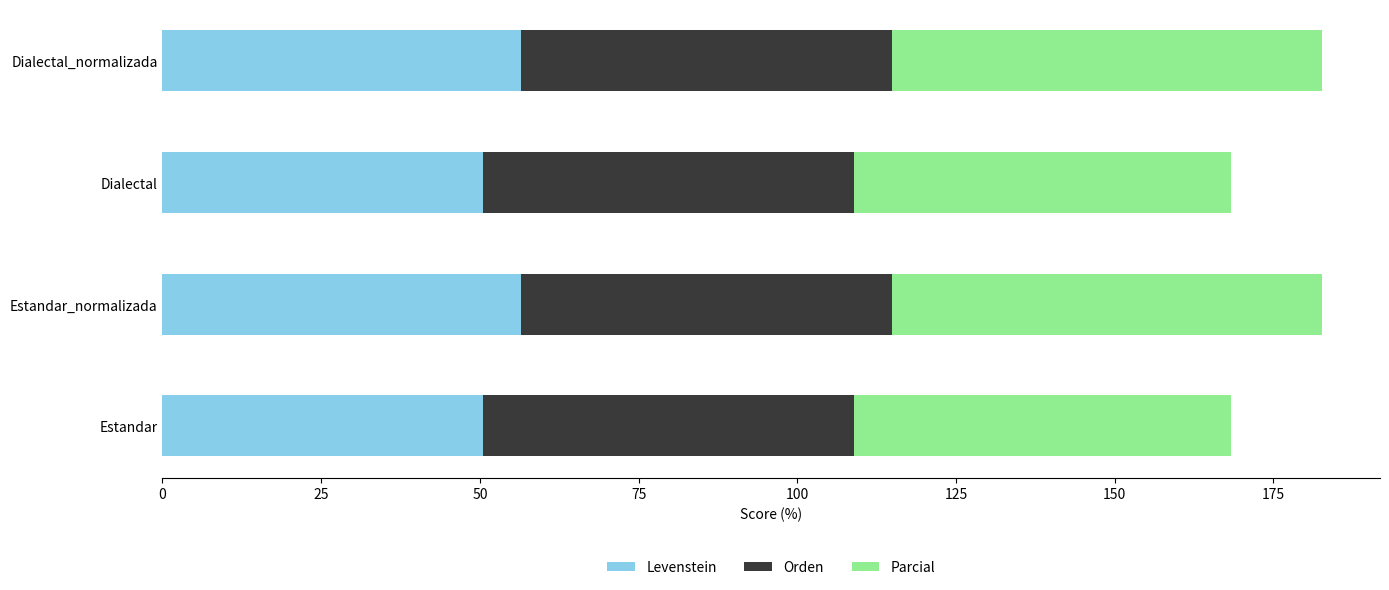

What is the total value across all series at Dialectal_normalizada?

182.7